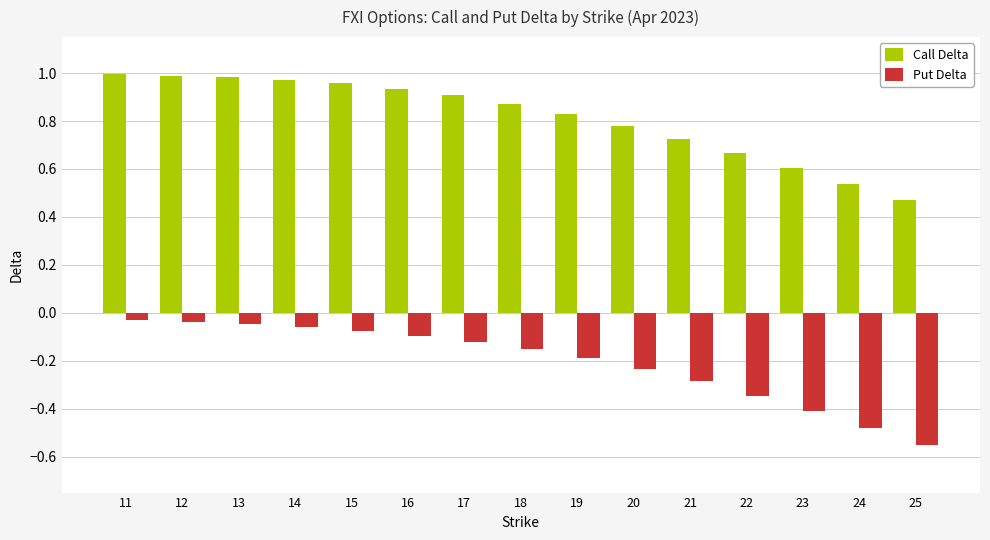

What is the value of the Put Delta bar at the 13th from the left?

-0.4